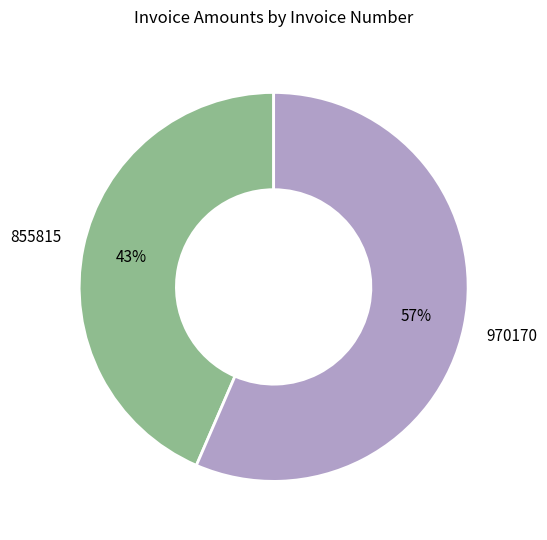

What is the majority slice?

970170